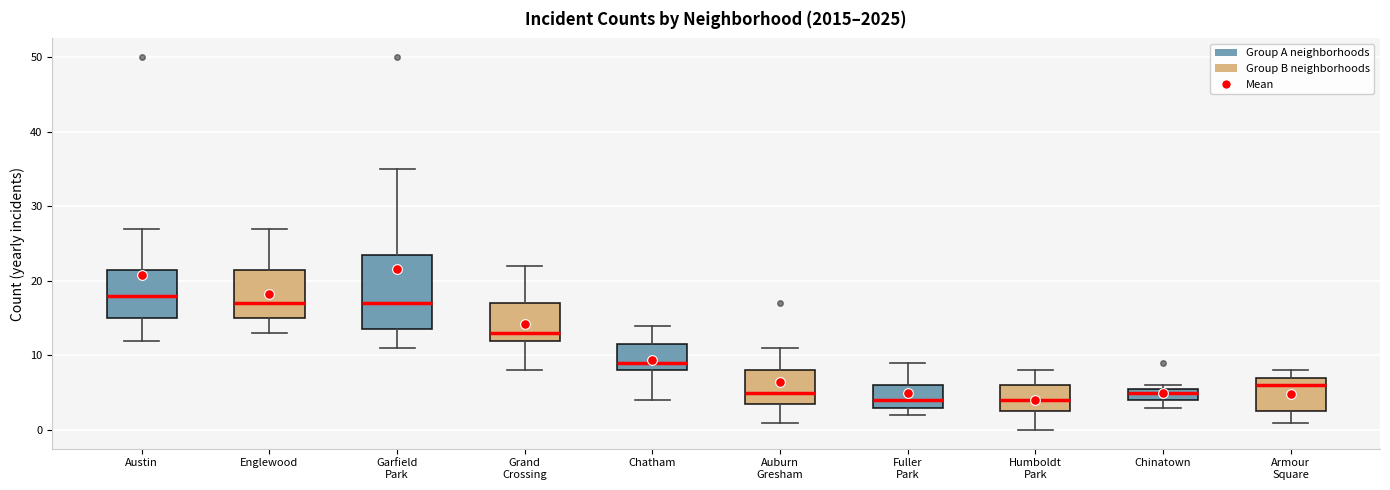

Where is the lower edge of the box for Armour Square on the y-axis? The values are not printed on the chart, so give them approximately, as read against the axis.

3